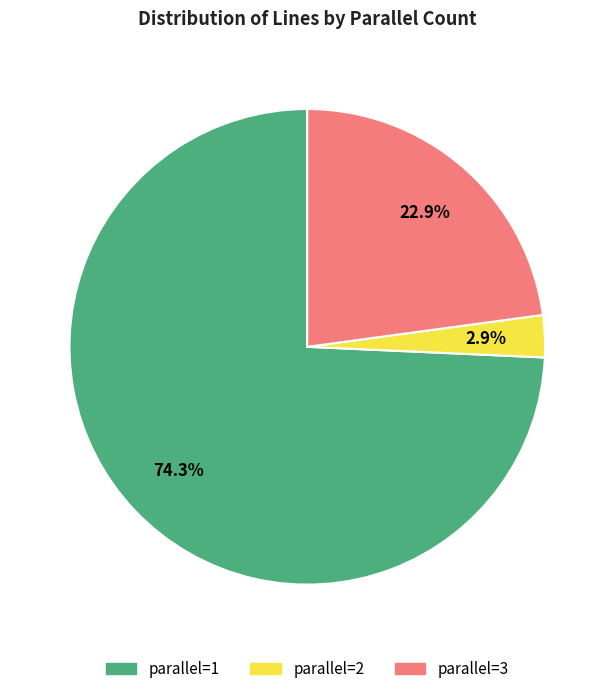

Which has a higher value, parallel=2 or parallel=3?

parallel=3